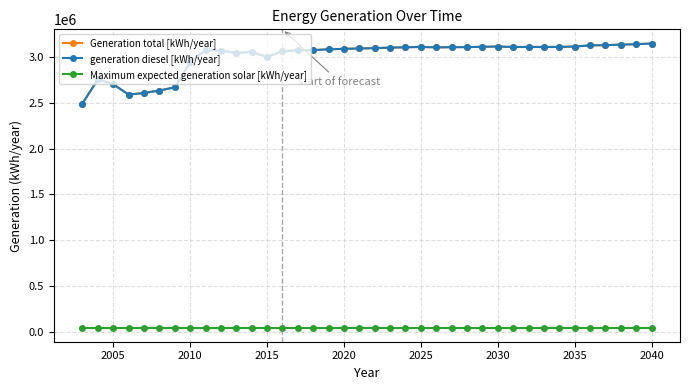

Does the chart have visible grid lines?

Yes